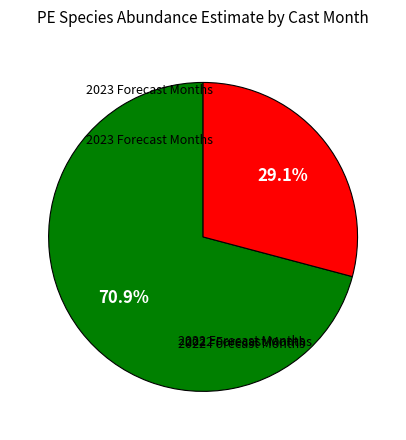

Does any single category account for the majority?

Yes